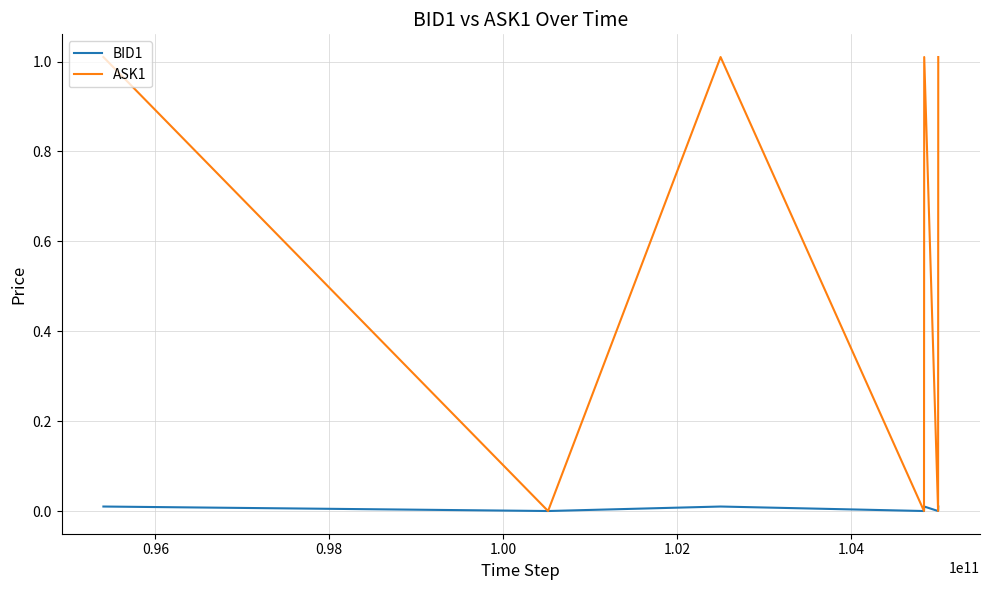

How many interior local valleys does the BID1 series have?

3